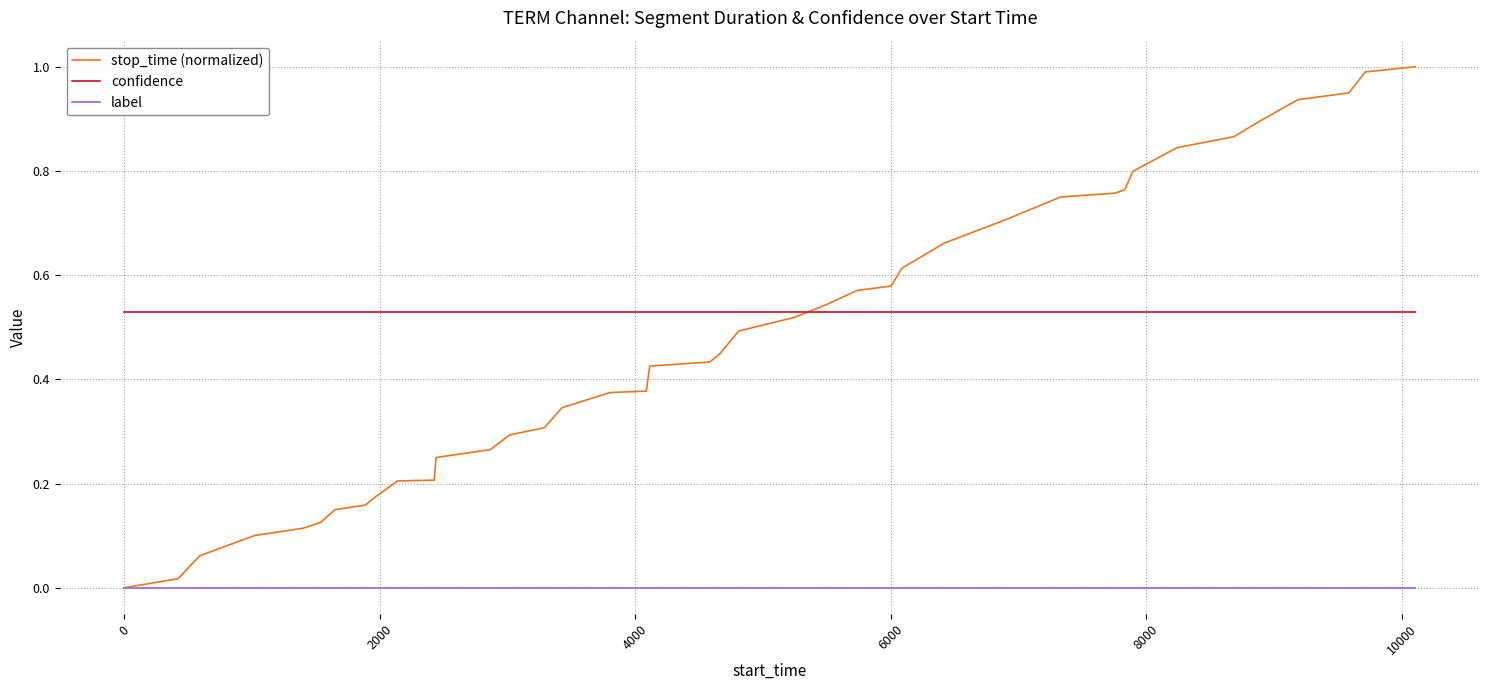

True or false: confidence and label cross at least once.

False